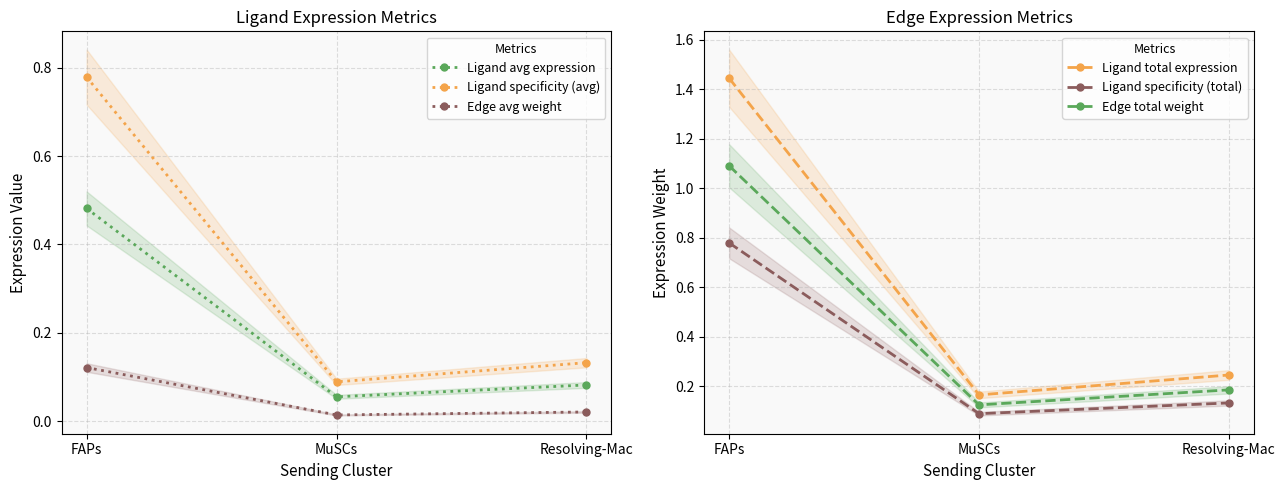

Reading left to right, what are all the values shown in this chart?

Ligand avg expression: 0.5	0.1	0.1
Ligand specificity (avg): 0.8	0.1	0.1
Edge avg weight: 0.1	0.0	0.0
Ligand total expression: 1.4	0.2	0.2
Ligand specificity (total): 0.8	0.1	0.1
Edge total weight: 1.1	0.1	0.2